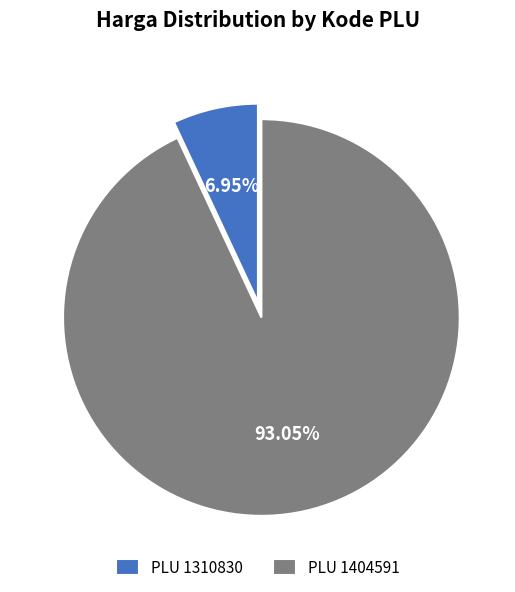

Count the number of slices in the pie.

2